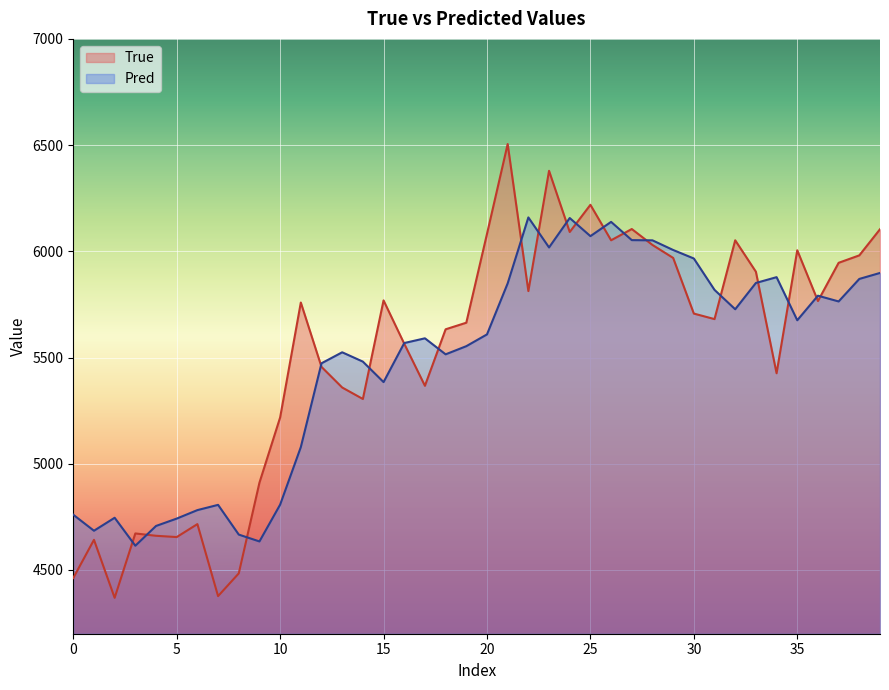

What is the lowest value of the Pred series?

4614.2